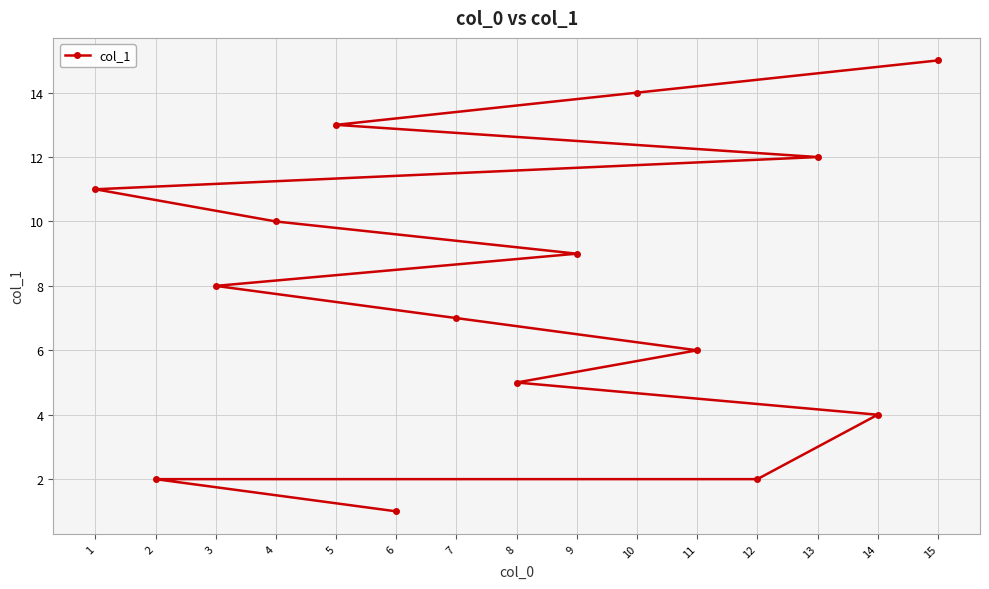

Which has a higher value, 4 or 3?

4